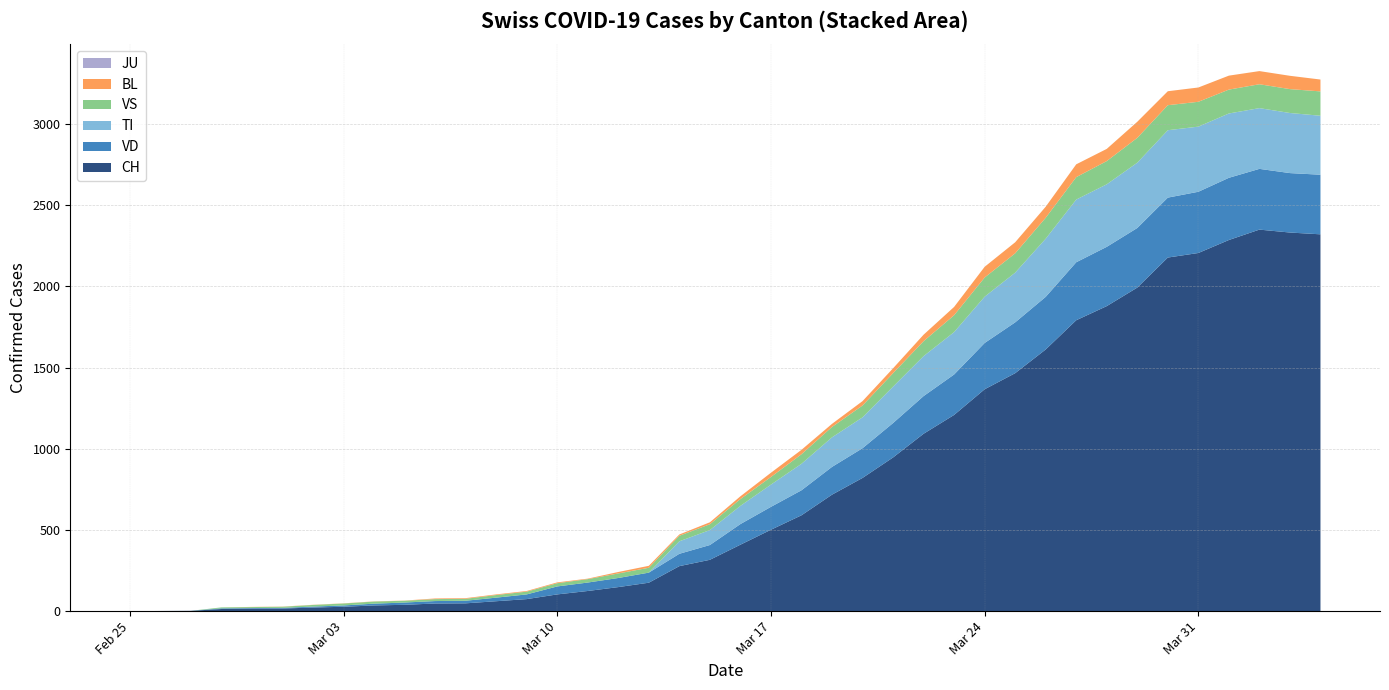

Reading right to left, what are all the values shown in this chart?

CH: 2320	2331	2349	2285	2205	2177	1992	1878	1791	1611	1465	1366	1208	1092	946	820	717	590	501	409	316	277	175	148	124	103	74	61	48	47	39	35	27	22	16	15	13	2	1	0
TI: 363	370	374	396	401	415	402	385	386	358	306	285	261	246	224	190	182	163	137	112	92	77	0	0	0	0	0	0	0	0	0	0	0	0	0	0	0	0	0	0
VD: 367	366	374	383	377	369	367	365	357	324	313	285	249	232	212	183	171	154	141	127	91	76	62	56	52	49	29	22	16	15	14	11	8	6	4	4	4	0	0	0
VS: 150	147	147	147	153	154	153	143	138	129	119	118	104	92	83	73	64	59	47	42	36	34	30	28	21	20	17	16	12	12	11	13	12	10	7	6	6	0	0	0
JU: 0	0	0	0	0	0	0	0	0	0	0	0	0	0	0	0	0	0	0	0	0	0	0	0	0	0	0	0	0	0	0	0	0	0	0	0	0	0	0	0
BL: 73	82	81	86	88	86	99	75	79	68	68	66	51	40	30	27	19	27	26	17	12	8	12	9	3	5	4	4	4	4	1	1	1	1	1	1	0	0	0	0